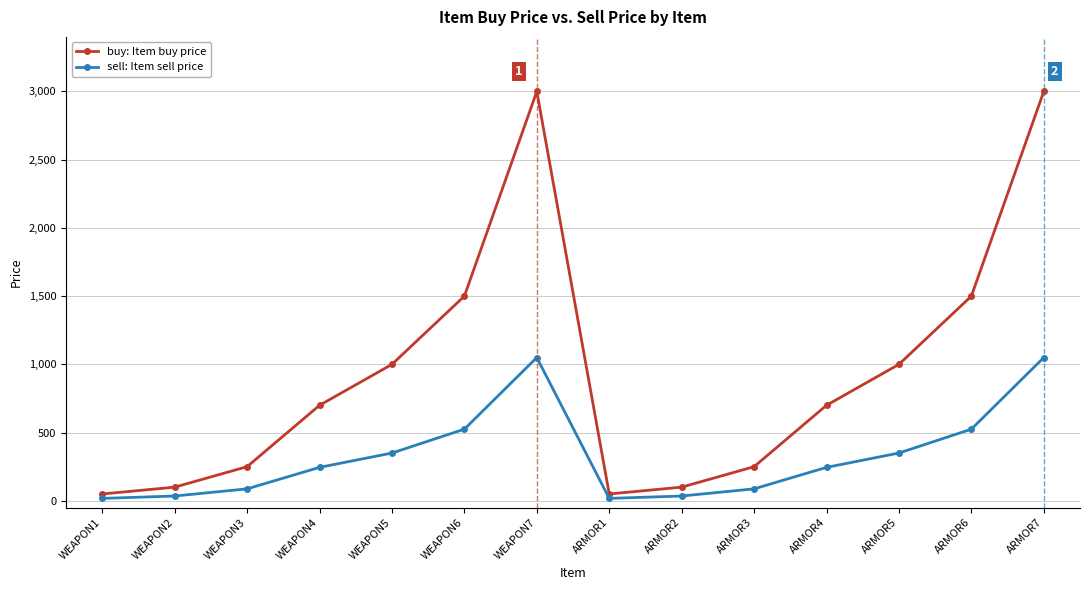

What position from the right is WEAPON3?

12